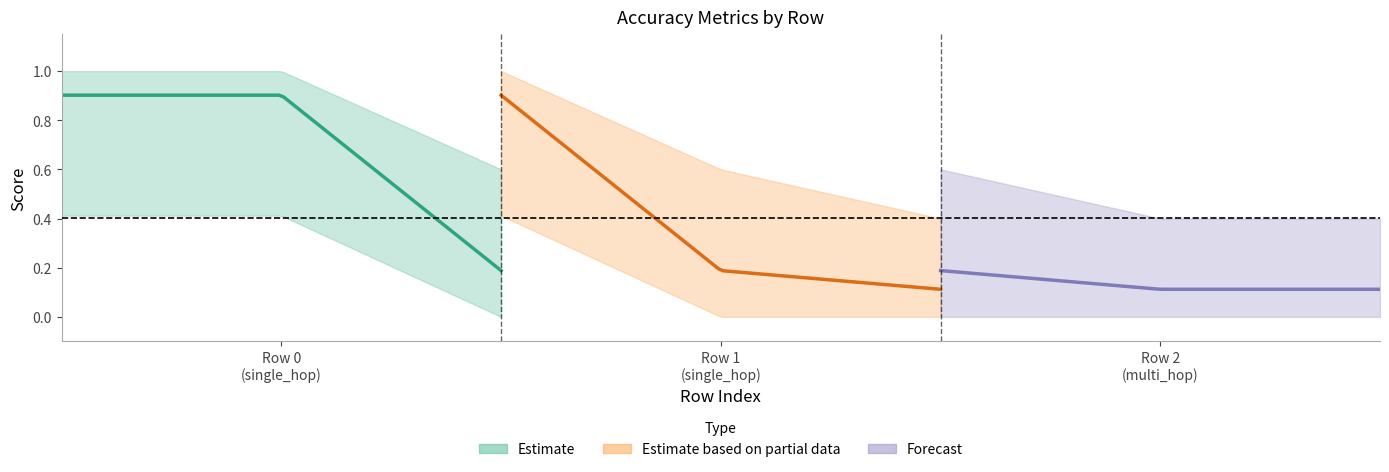

How many categories are shown in the chart?

3